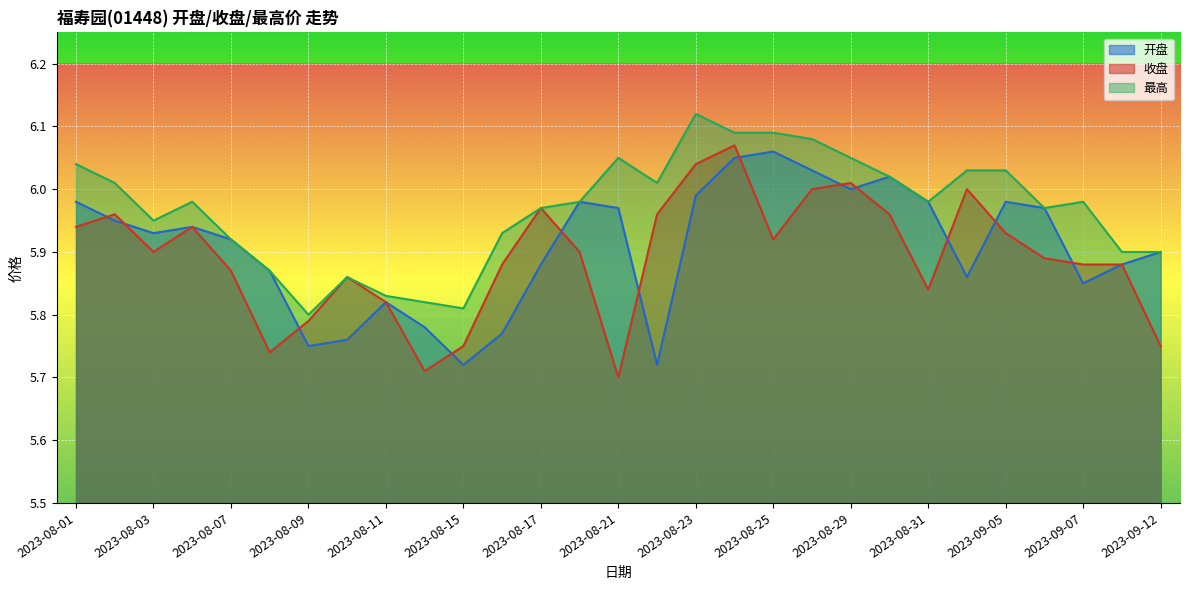

How many interior local peaks does the 收盘 series have?

7